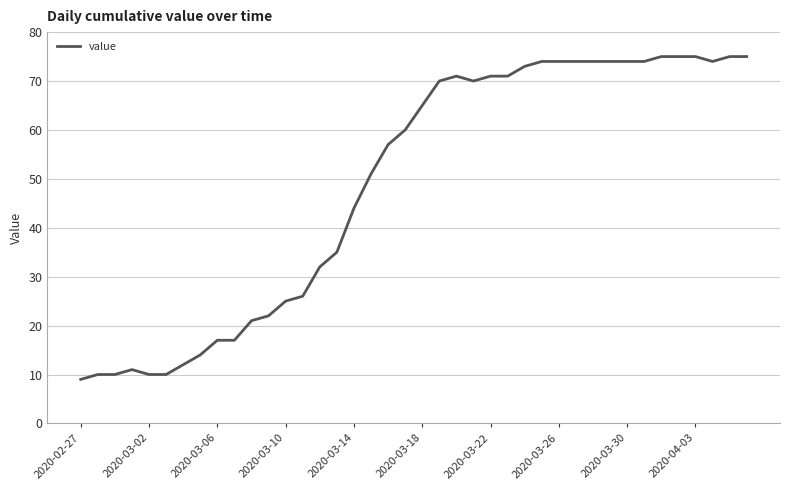

What is the minimum value shown in the chart?

9